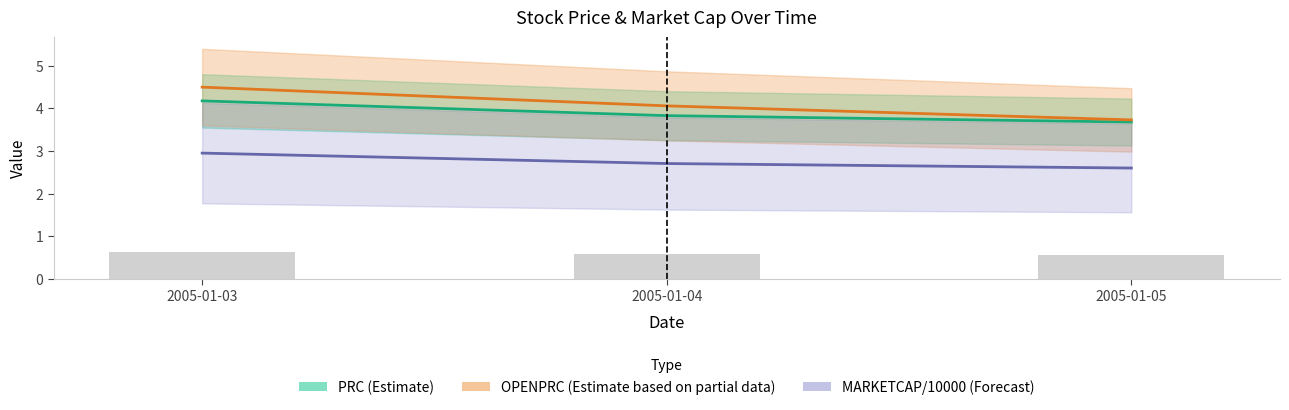

Which series has the widest spread of values?

OPENPRC (Estimate based on partial data)